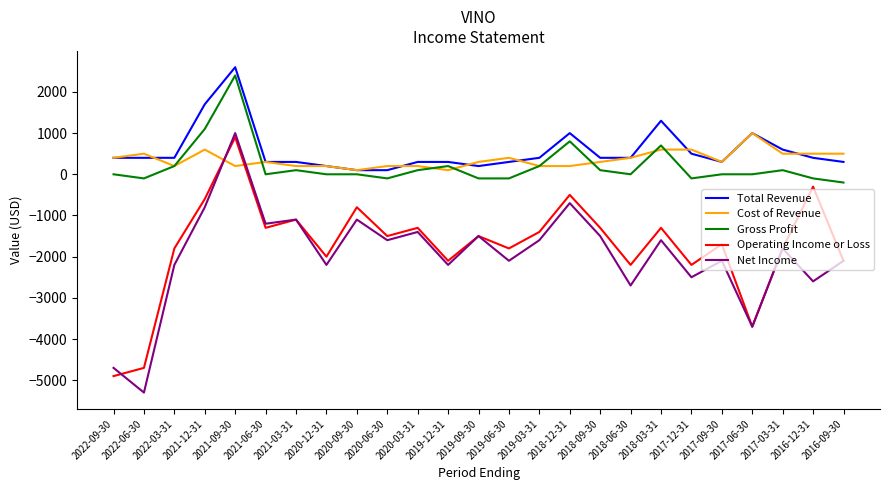

At which category is the sum across all series the highest?

2021-09-30